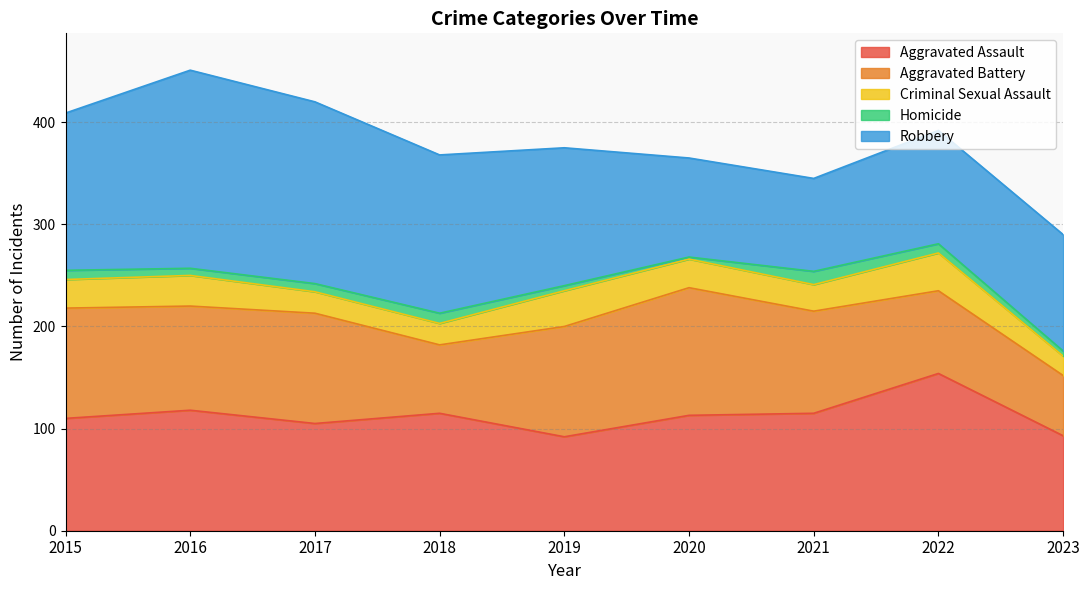

Is the value of Robbery at 2022 greater than the value of Homicide at 2023?

Yes